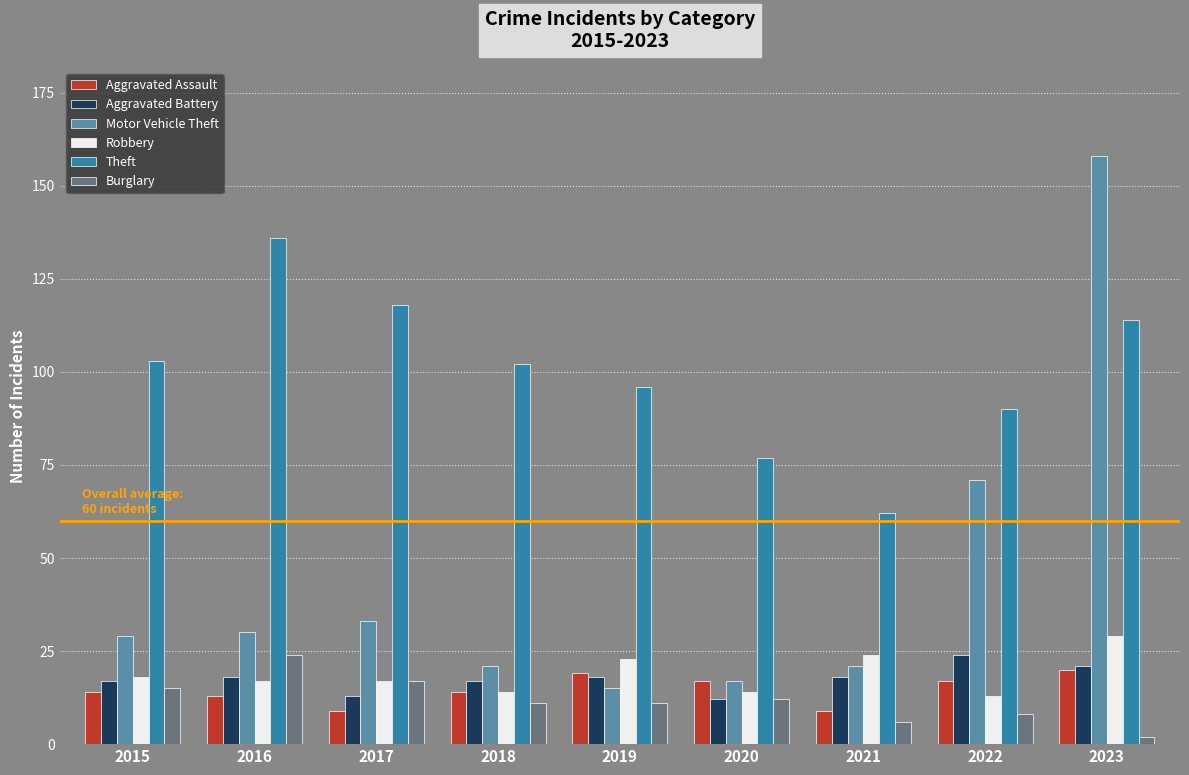

What is the total value across all series at 2019?

182